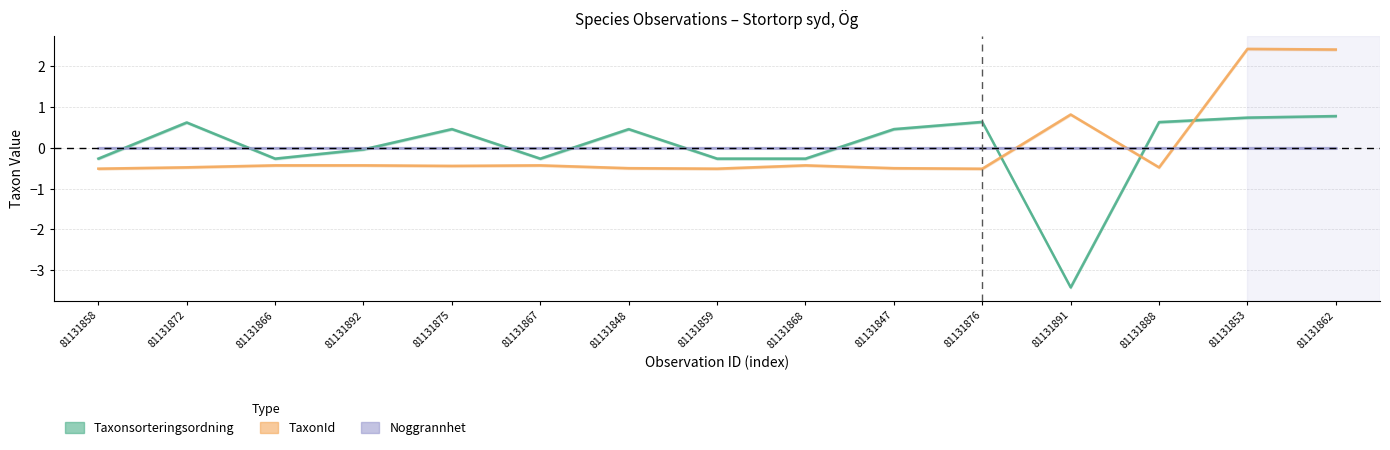

What are all the series names shown in the legend?

Taxonsorteringsordning, TaxonId, Noggrannhet